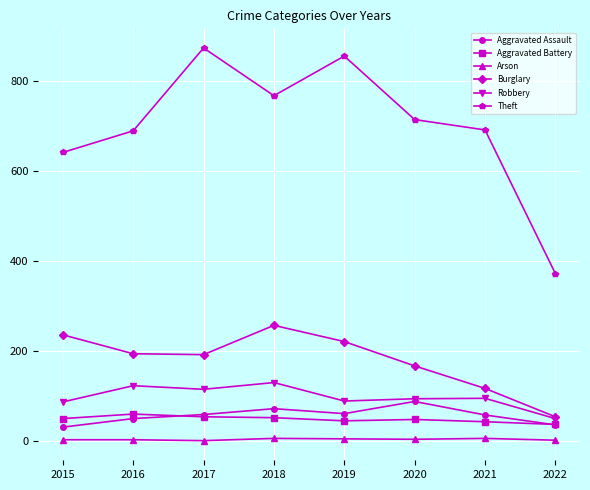

Which series has the largest total across all categories?

Theft